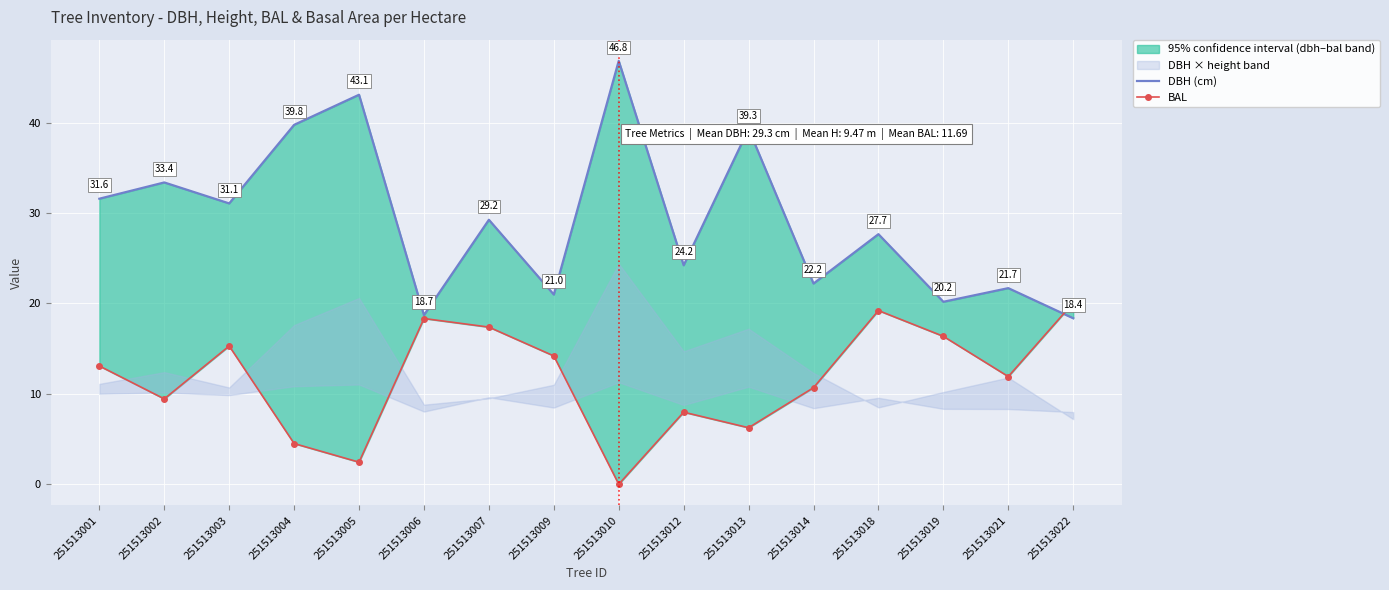

Is this an area chart (filled region under the line)?

No